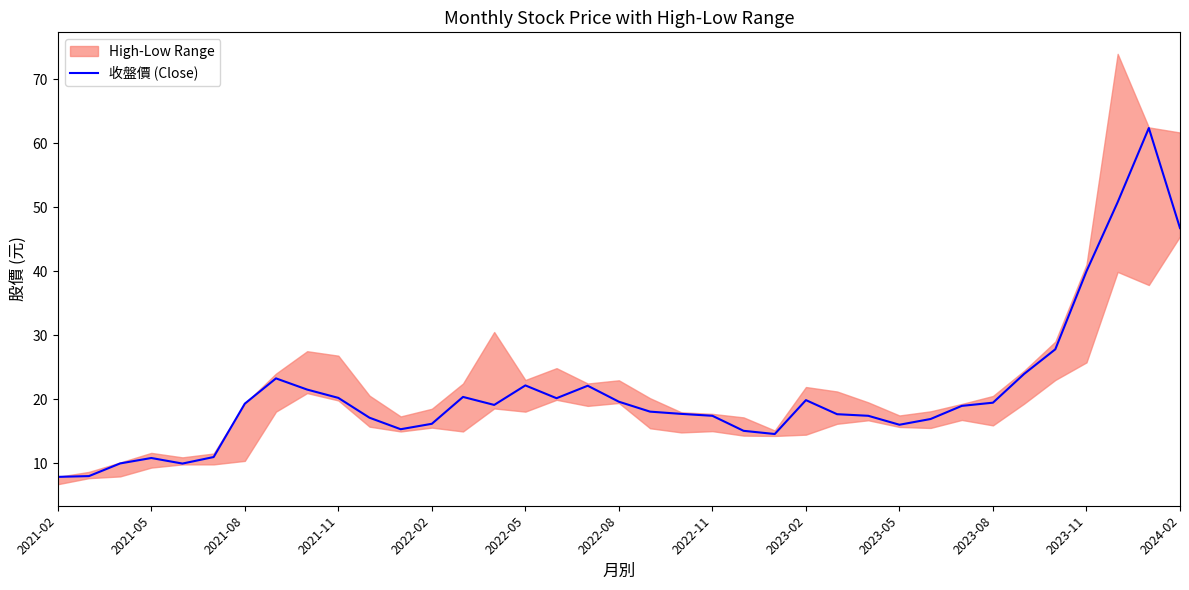

Where is 收盤價 (Close) nearest to the value 35?

2023-11